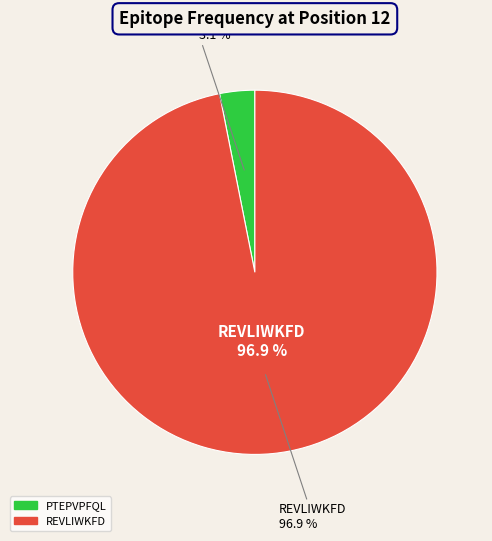

Rank the categories by value from lowest to highest.

PTEPVPFQL, REVLIWKFD